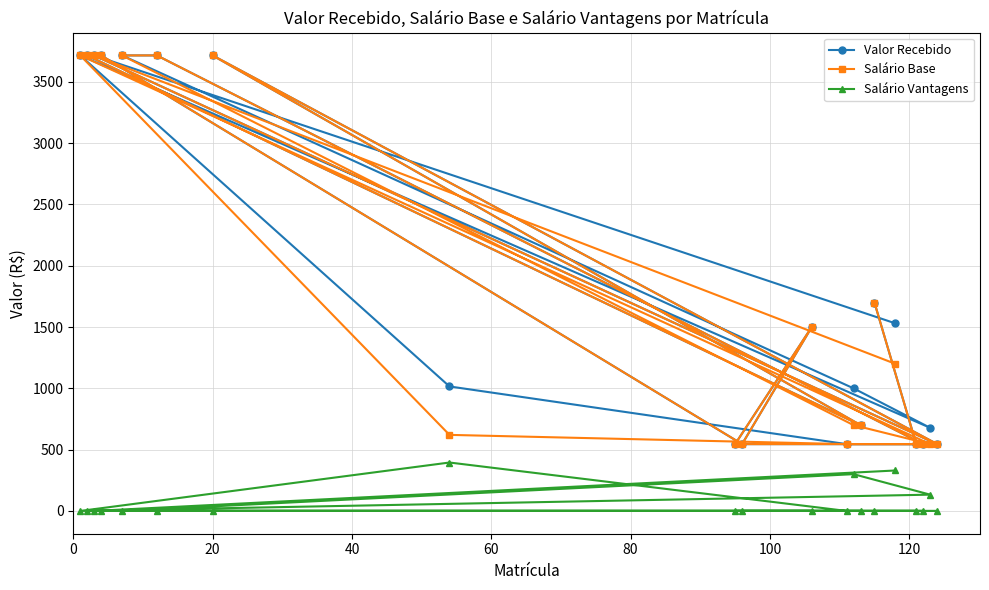

What is the highest value of the Salário Vantagens series?

395.0